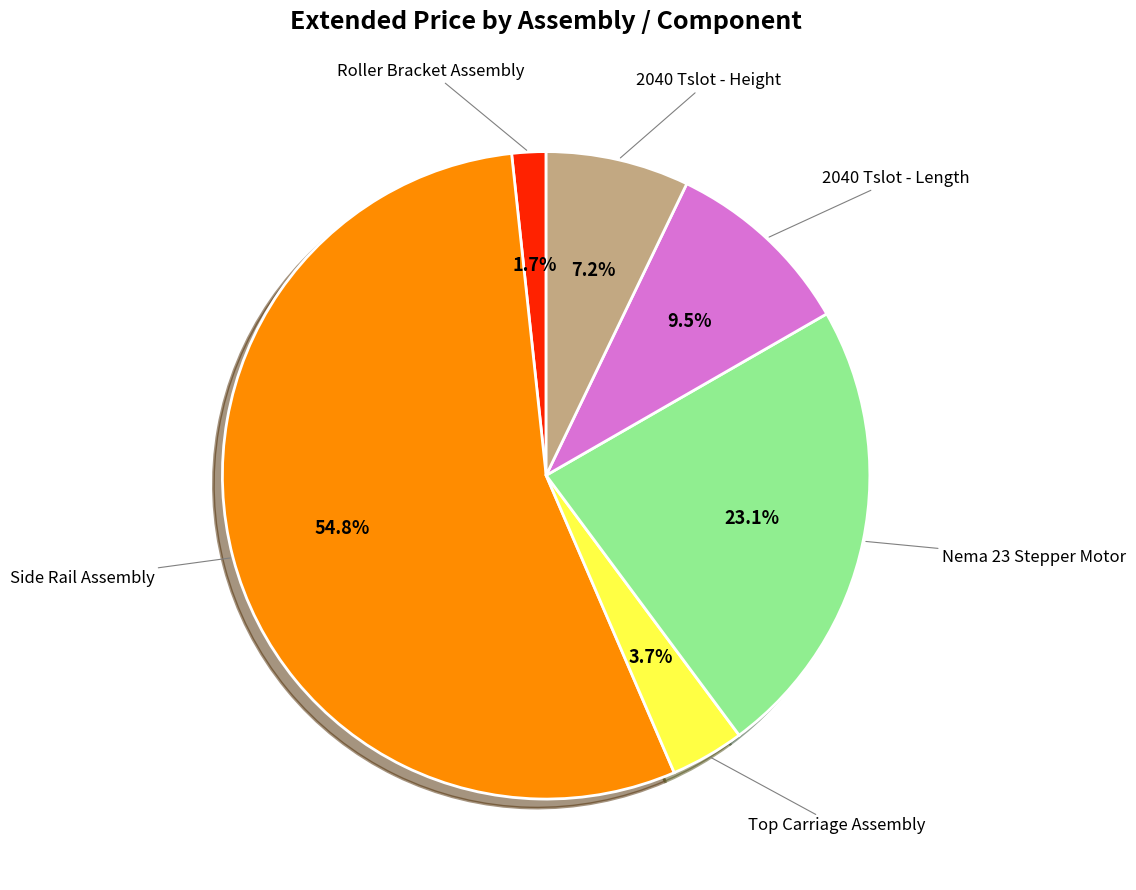

How many segments does this pie chart have?

6